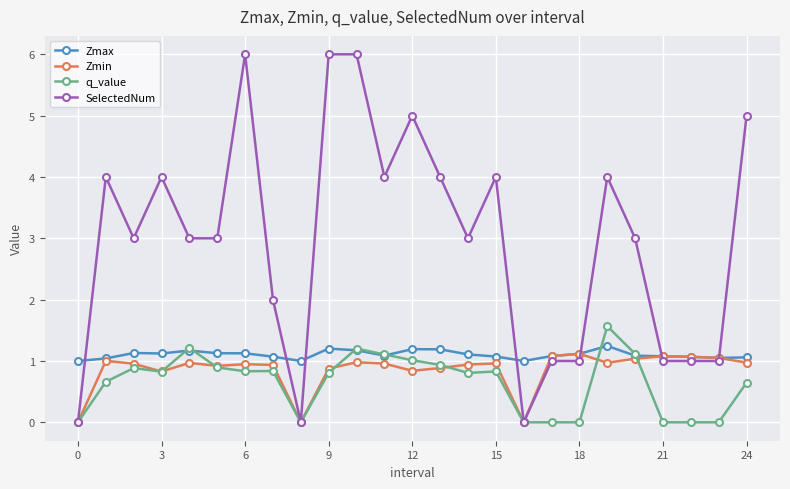

True or false: Zmin has more than 1 interior local peaks.

True